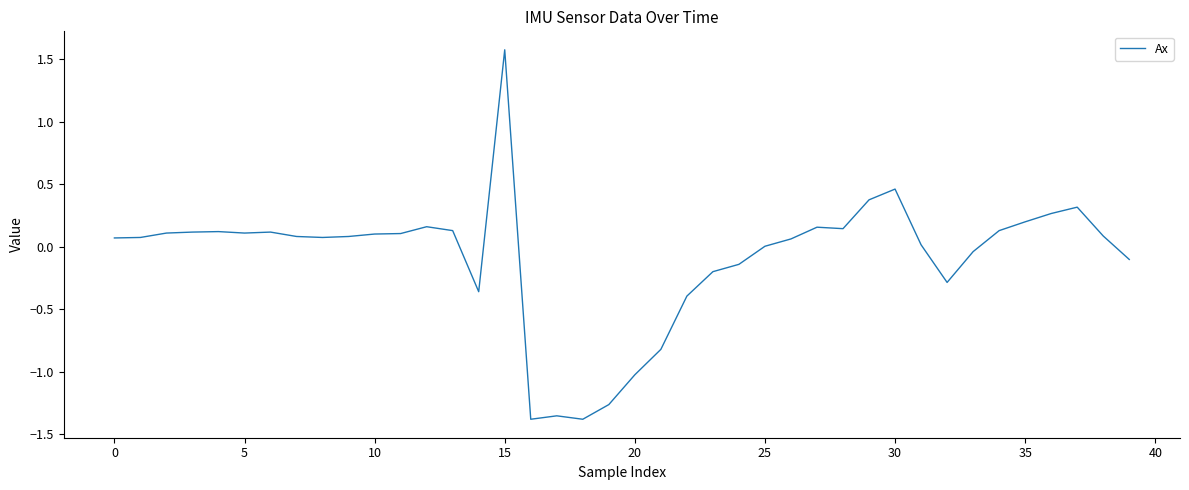

What is the difference between the maximum and minimum values?

3.0